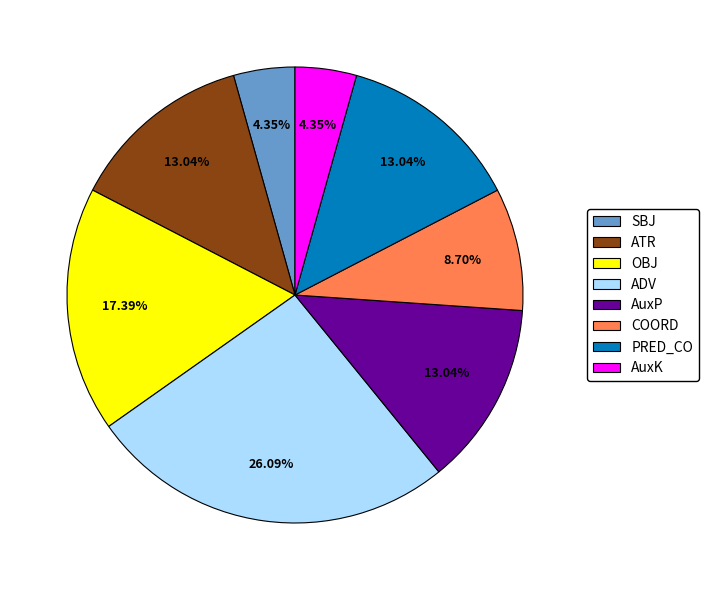

Which category has the biggest portion of the pie?

ADV